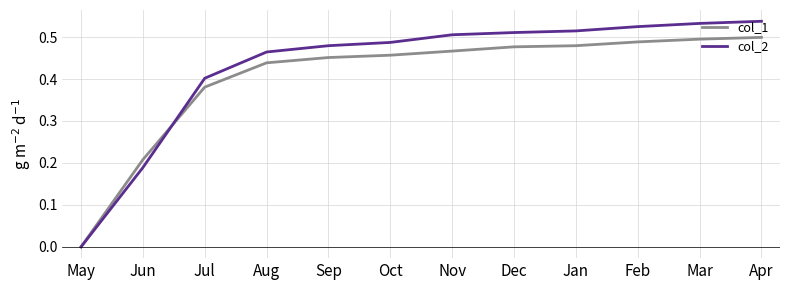

Rank the series by their maximum value, from highest to lowest.

col_2, col_1